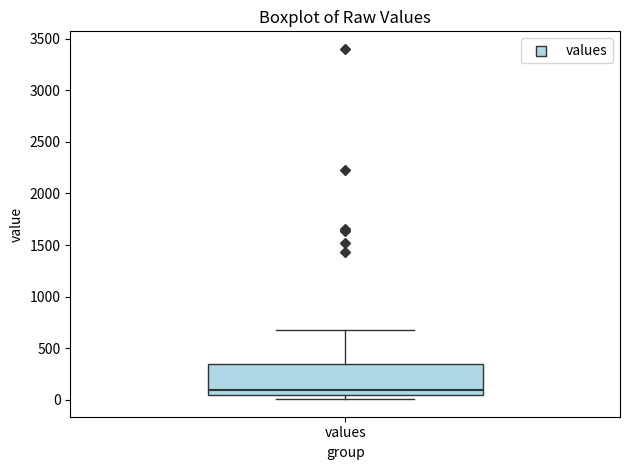

Where does the upper whisker of the box for values end on the y-axis? The values are not printed on the chart, so give them approximately, as read against the axis.

700